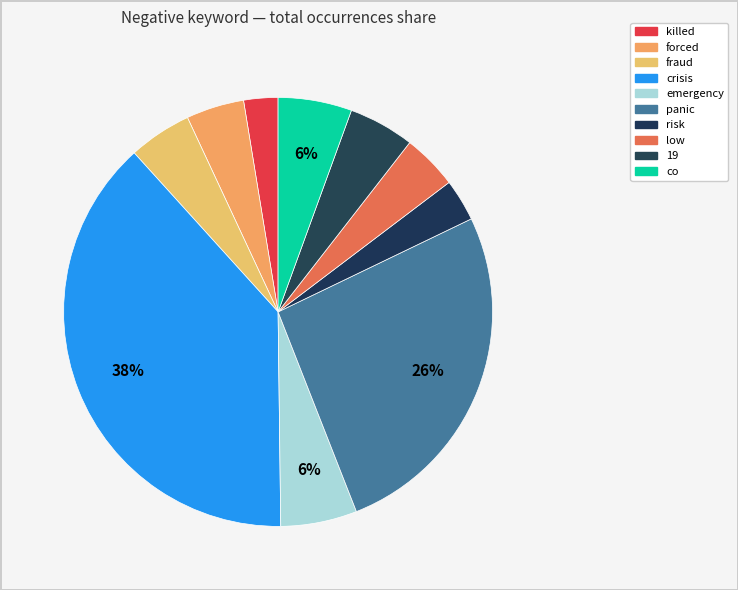

To the nearest percent, what is the combined percentage of 19 and panic?

31%